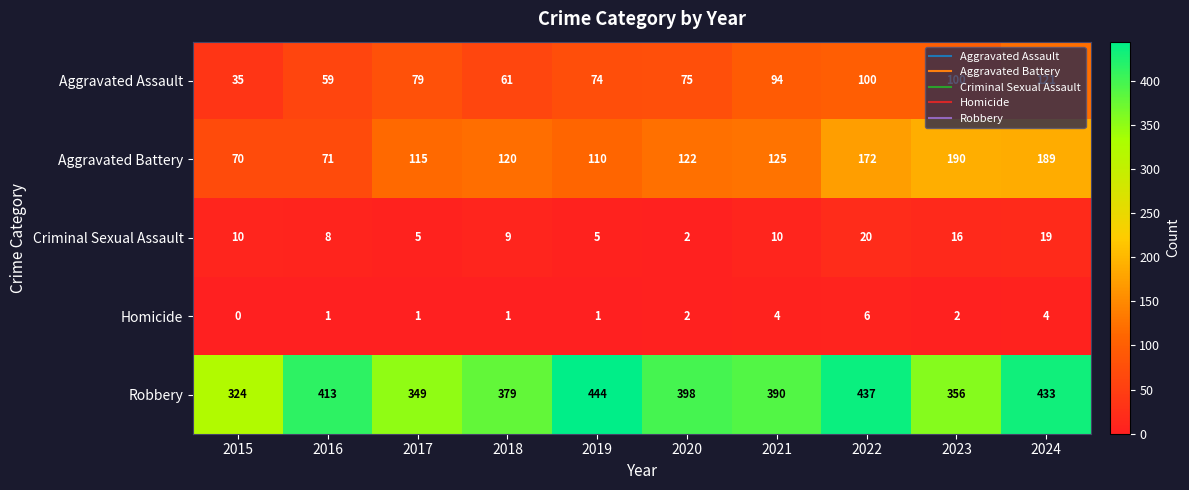

True or false: Robbery has a value of 151 at 2017.

False